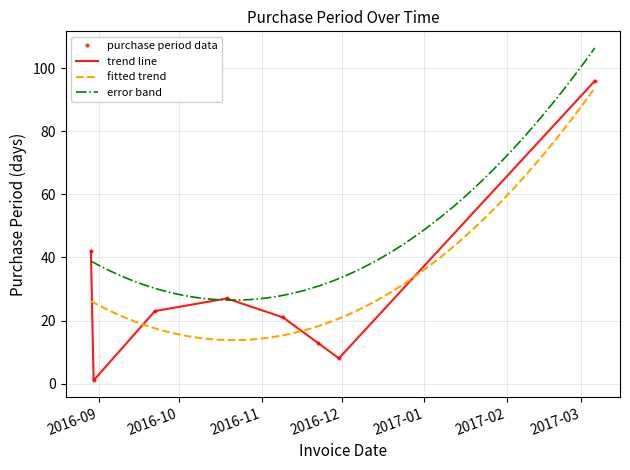

At which label does the data first exceed 23?

2016-08-29